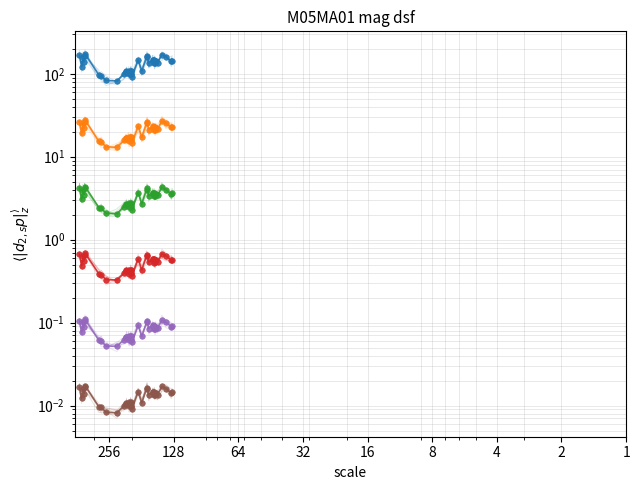

Read the series_2 value at 15.

15.5